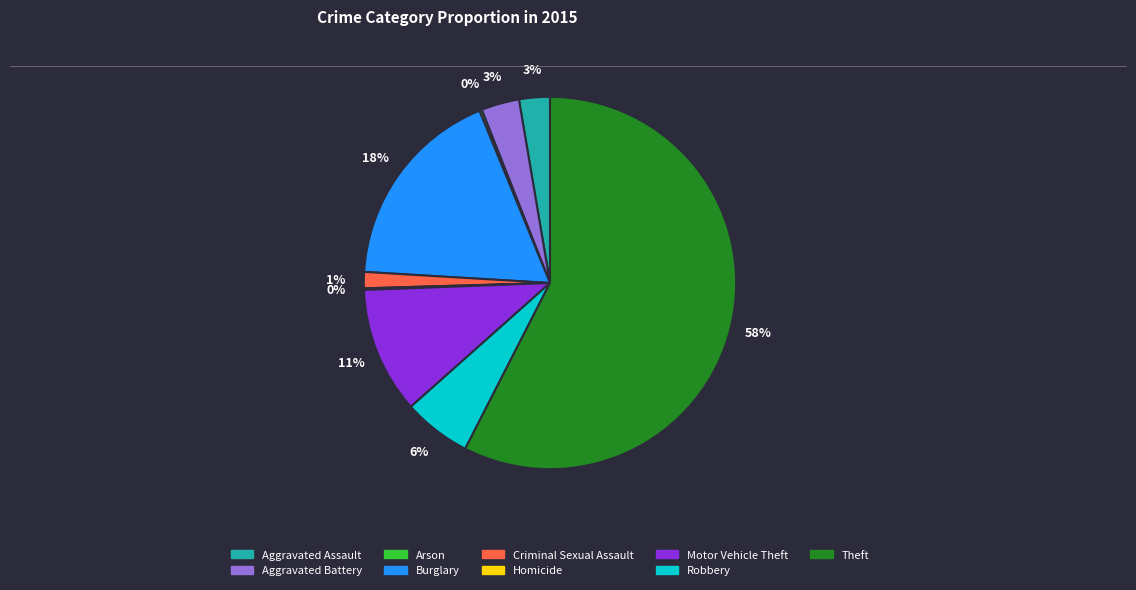

Between Aggravated Assault and Criminal Sexual Assault, which is larger?

Aggravated Assault